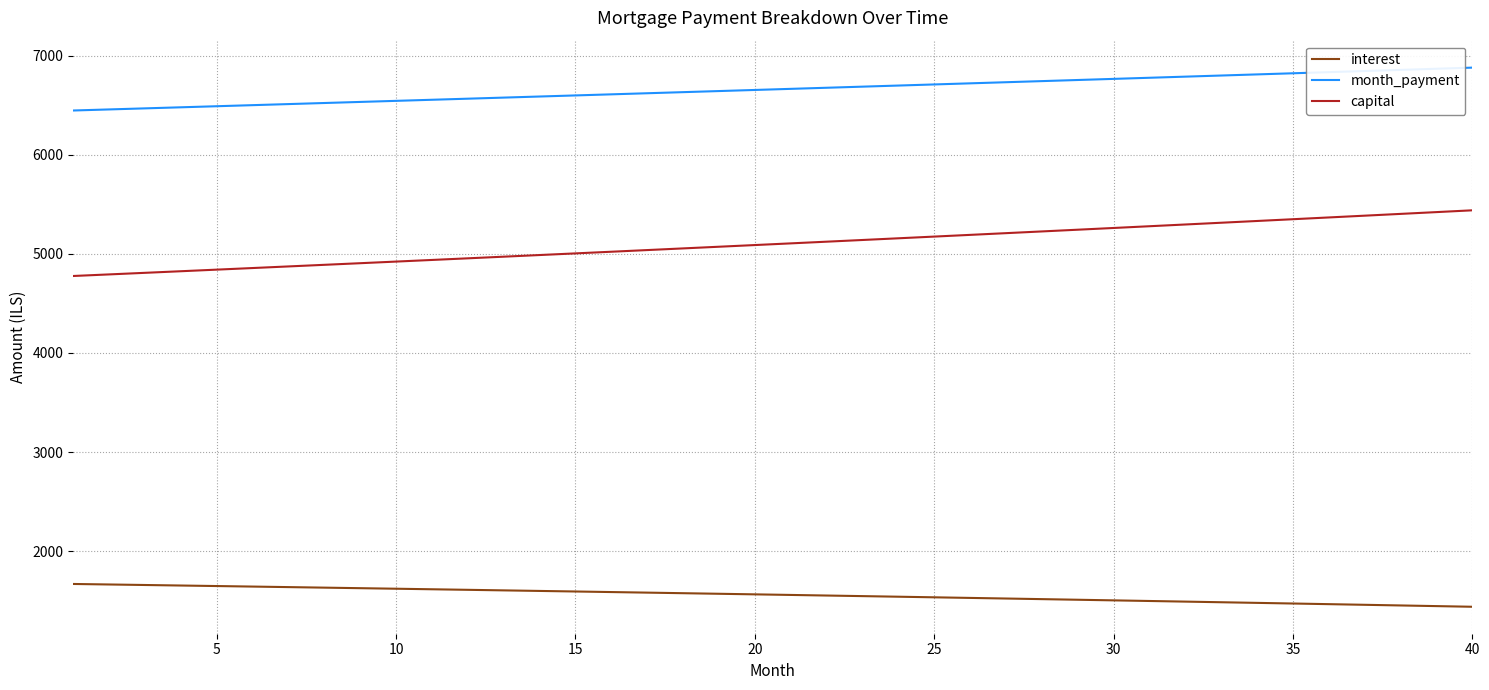

List the series in order of their peak value, lowest first.

interest, capital, month_payment